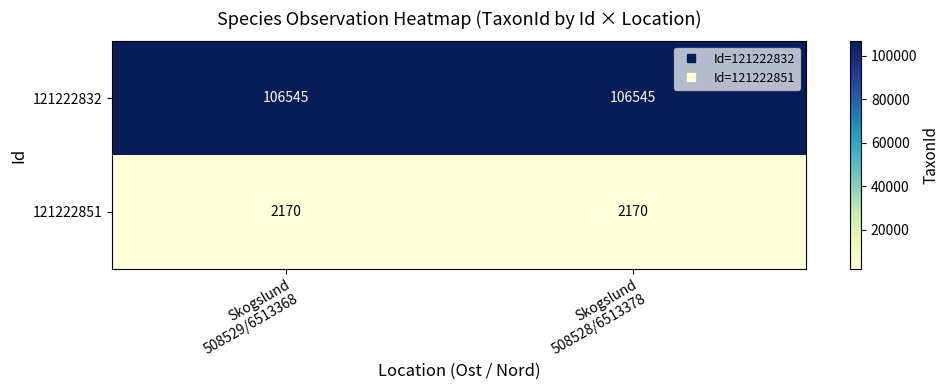

What is the minimum value for 121222851?

2170